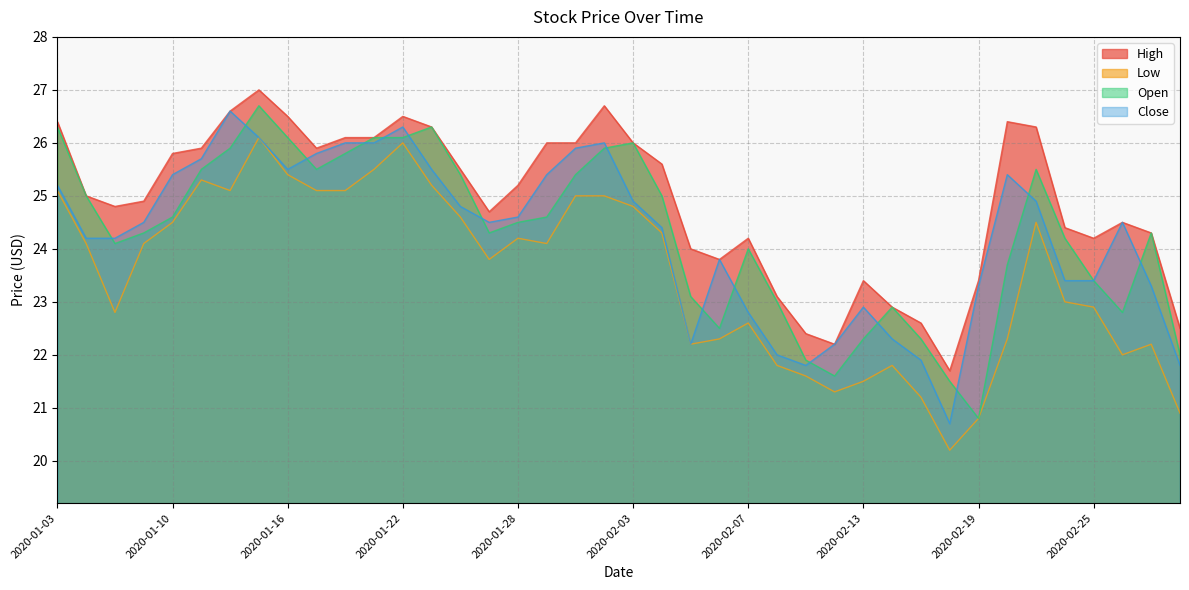

At which category does High reach its first local peak?

2020-01-15